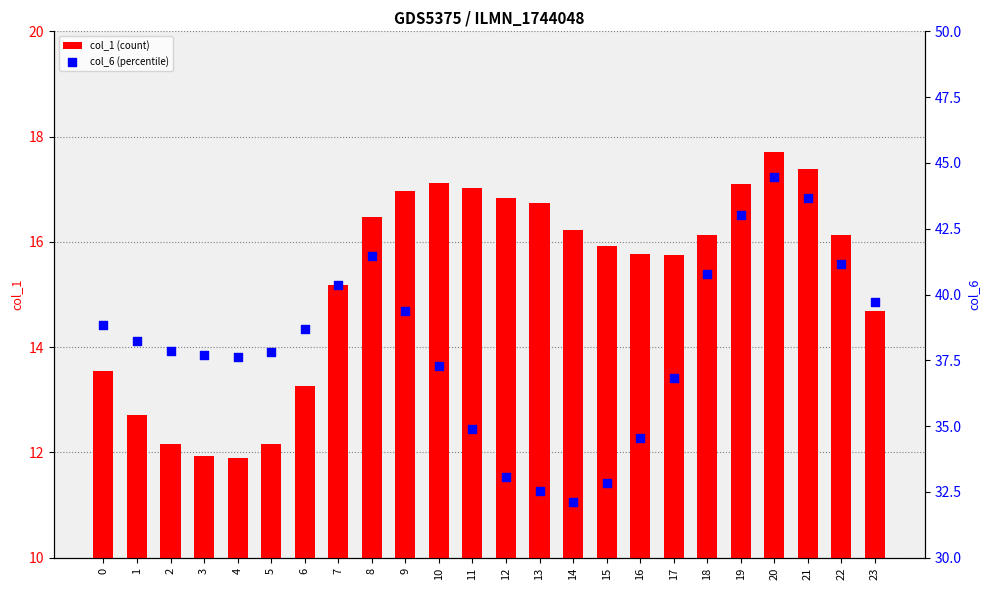

Which series contains the highest Y value?

col_6 (percentile)